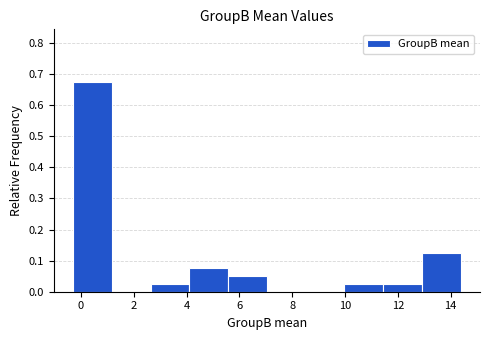

Reading left to right, list every bar in this chart as the range it spans on the x-axis followed by its height. Neither the bar edges nor the heights are printed on the chart, so give them approximately, as read against the axes.

-0.2 to 1.2: 0.68
1.2 to 2.6: 0
2.6 to 4.2: 0.03
4.2 to 5.6: 0.08
5.6 to 7.0: 0.05
7.0 to 8.6: 0
8.6 to 10.0: 0
10.0 to 11.4: 0.03
11.4 to 13.0: 0.03
13.0 to 14.4: 0.13